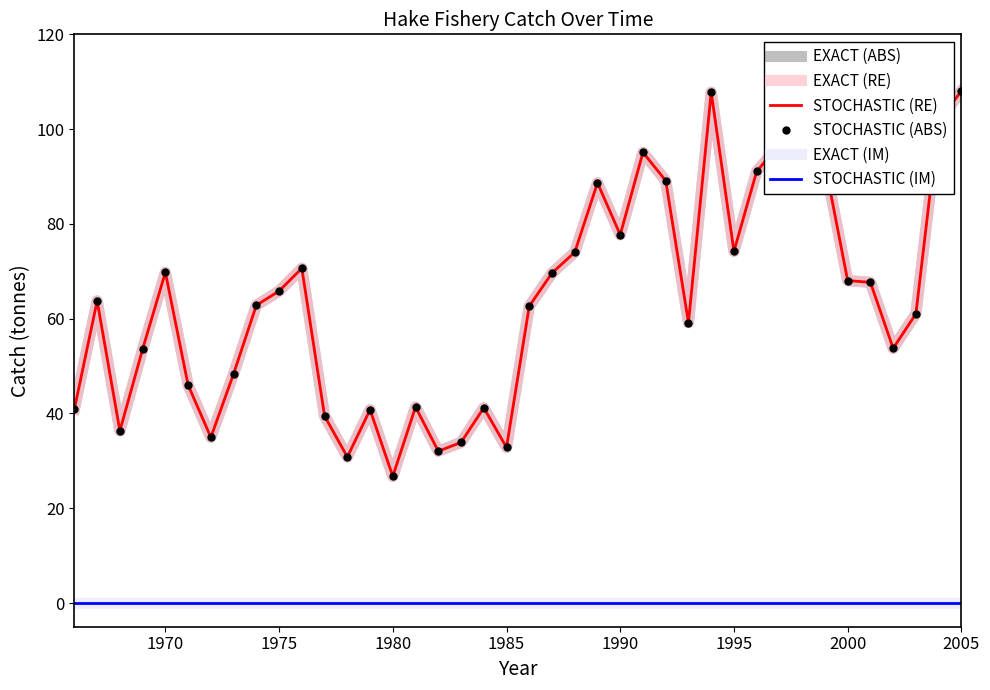

How many series are shown in this chart?

6